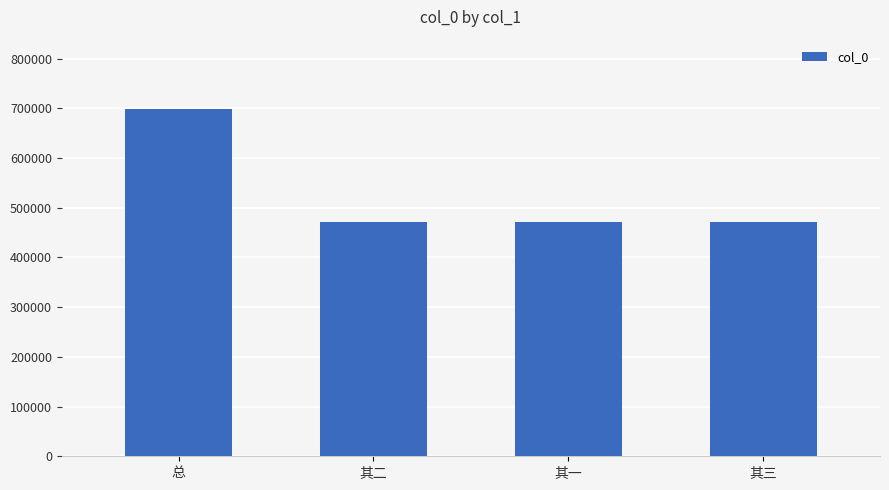

At which category does the chart reach its peak across all series?

总